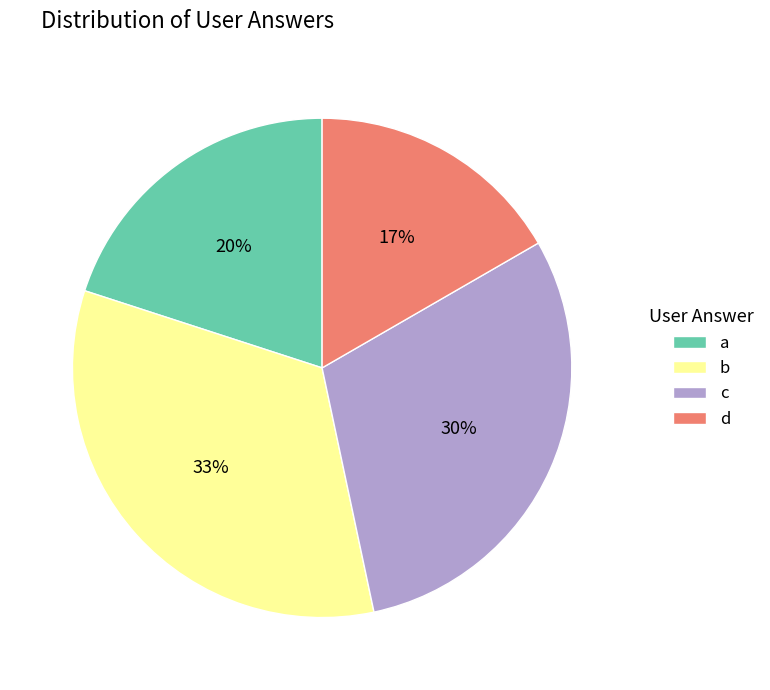

Which slice is the largest?

b